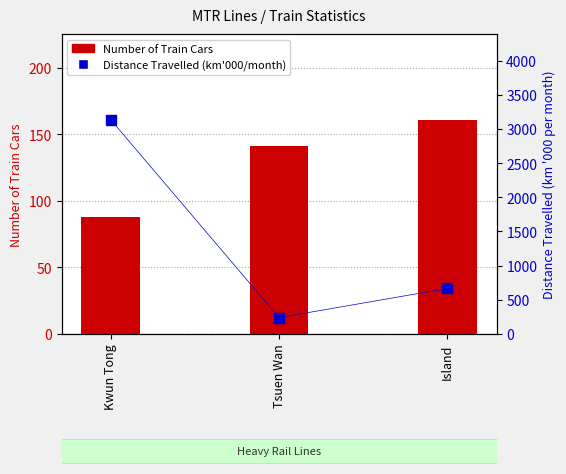

Which series has the largest total across all categories?

Distance Travelled (km'000/month)